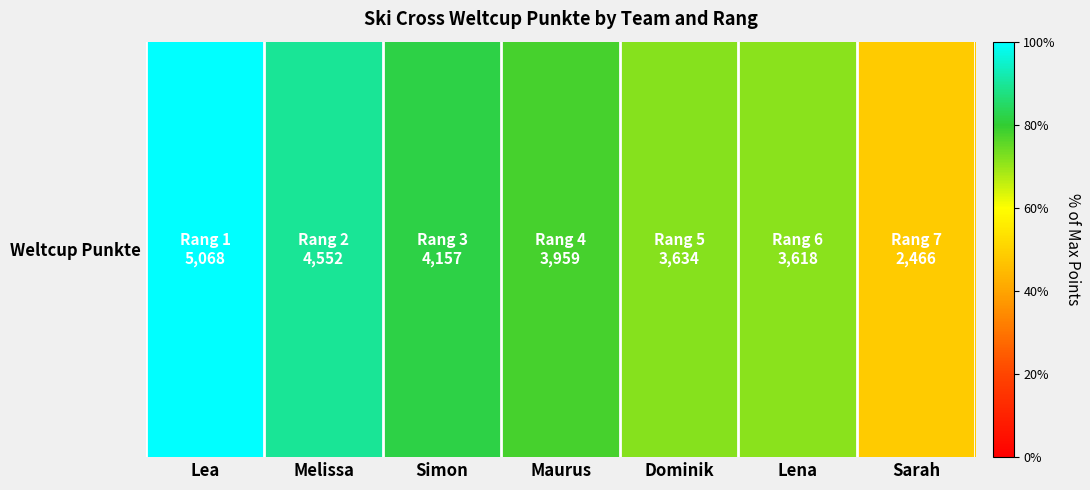

Rank the categories by value from highest to lowest.

Lea, Melissa, Simon, Maurus, Dominik, Lena, Sarah